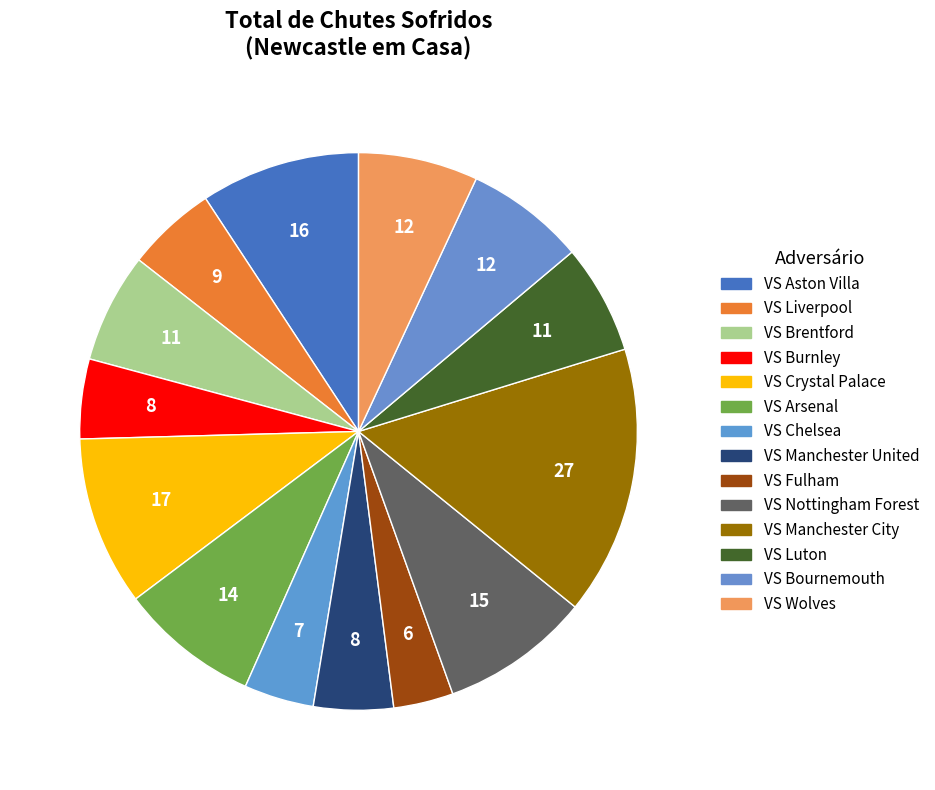

Is the sum of VS Chelsea and VS Aston Villa greater than half?

No